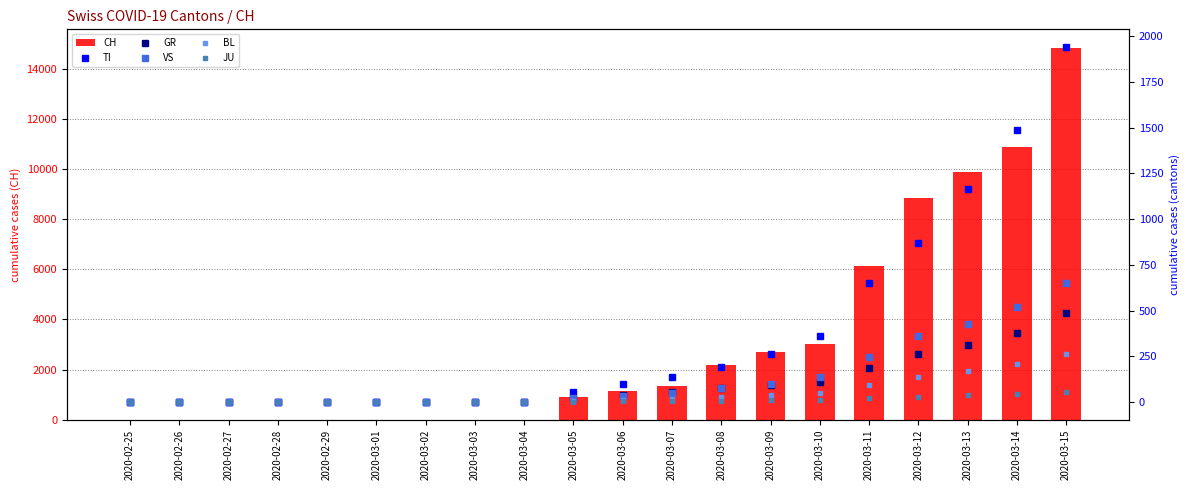

At which category is the sum across all series the highest?

2020-03-15